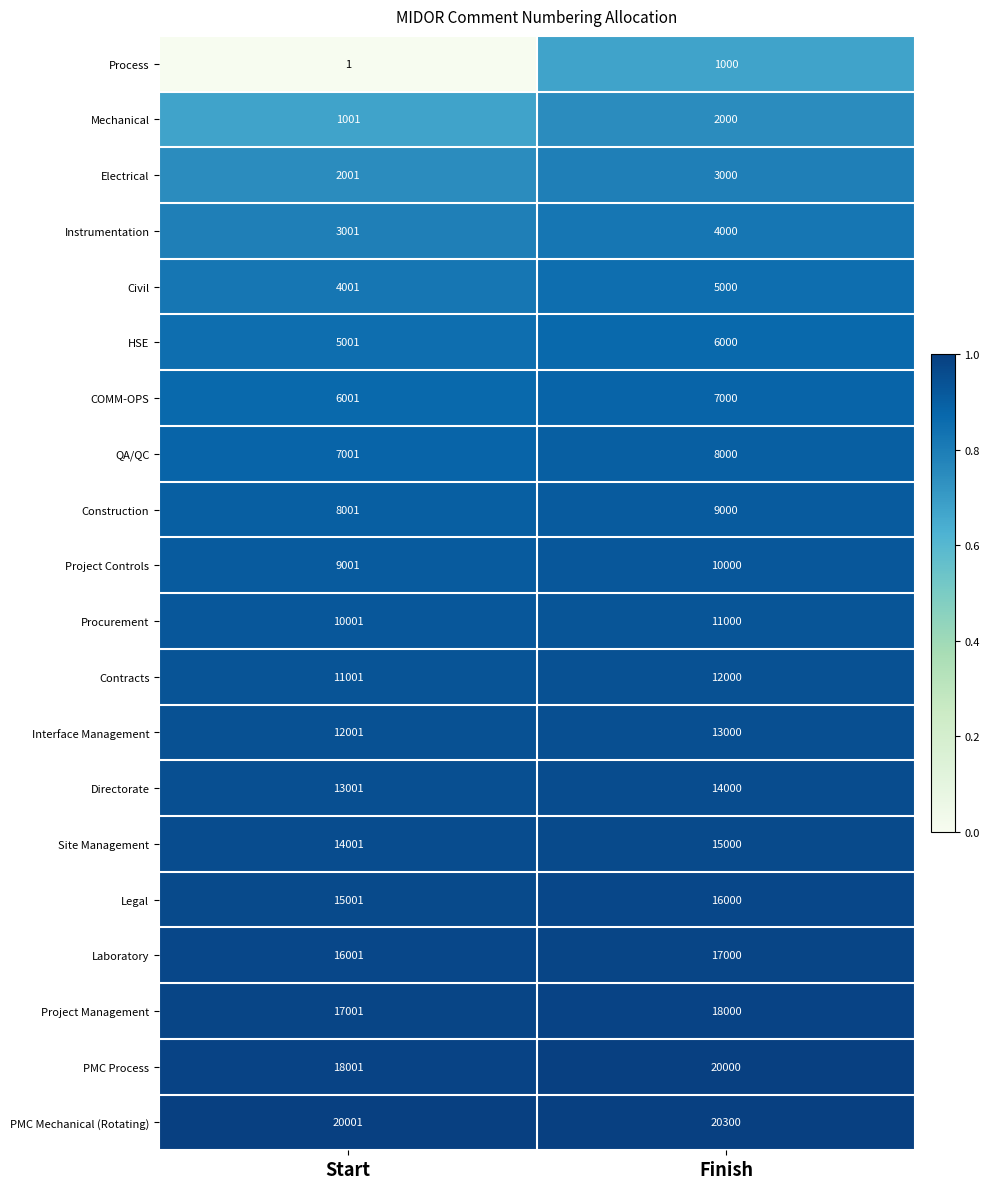

At which category is the sum across all series the highest?

Finish